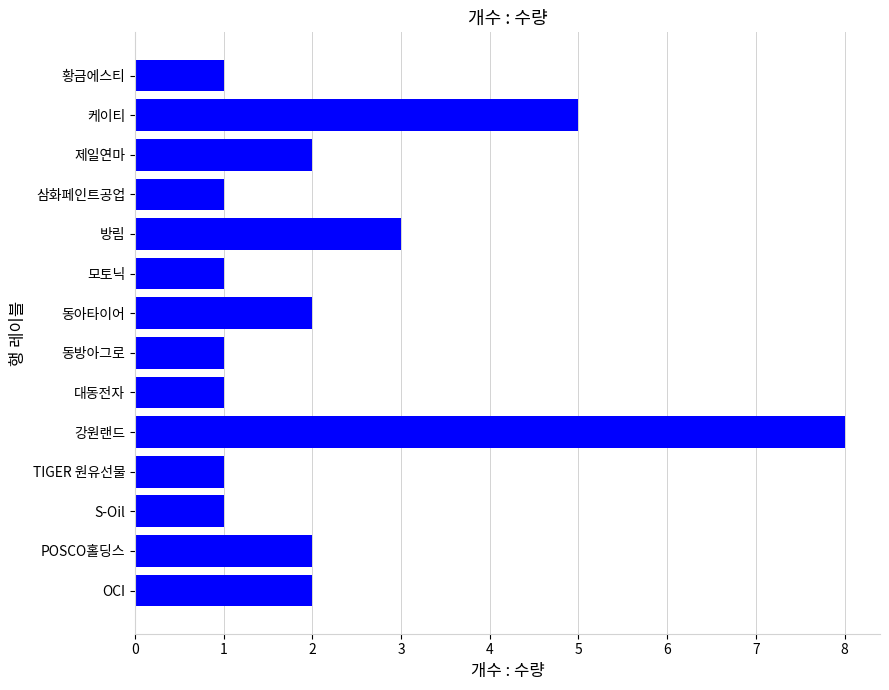

What is the ratio of the value at 강원랜드 to the value at 대동전자?

8.0